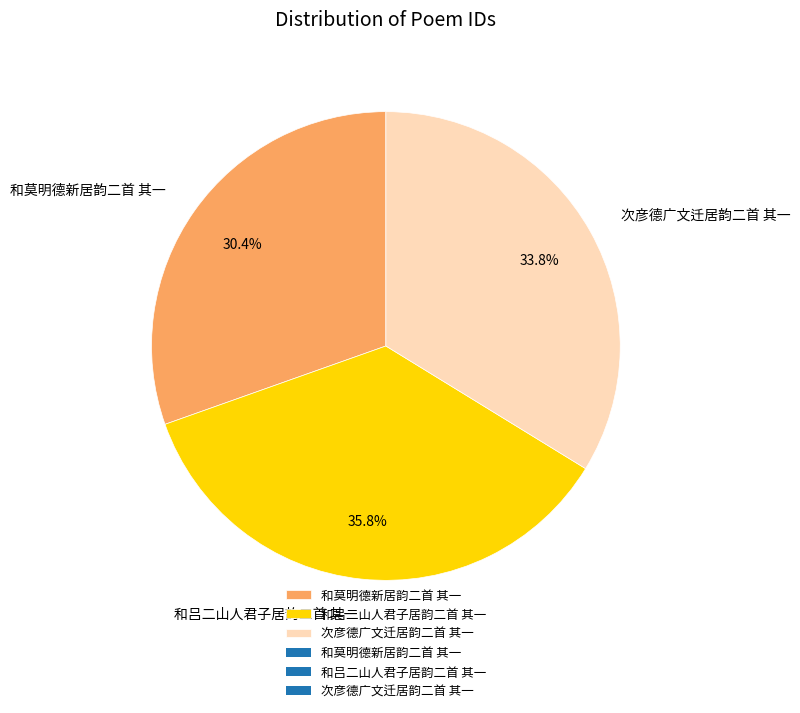

What portion of the pie excludes 和莫明德新居韵二首 其一?

69.6%